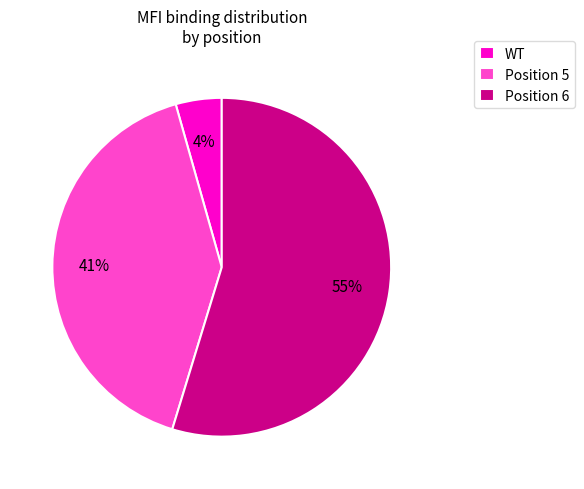

Is there any slice that represents more than half of the pie?

Yes